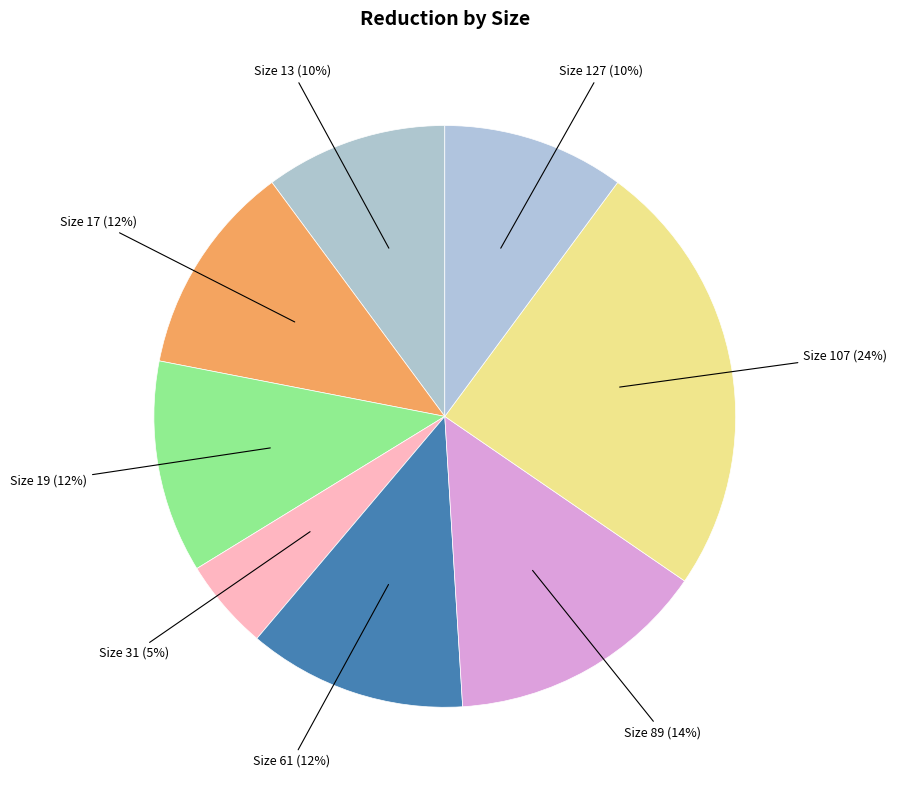

Do Size 107 (24%) and Size 127 (10%) together represent more than half of the pie?

No